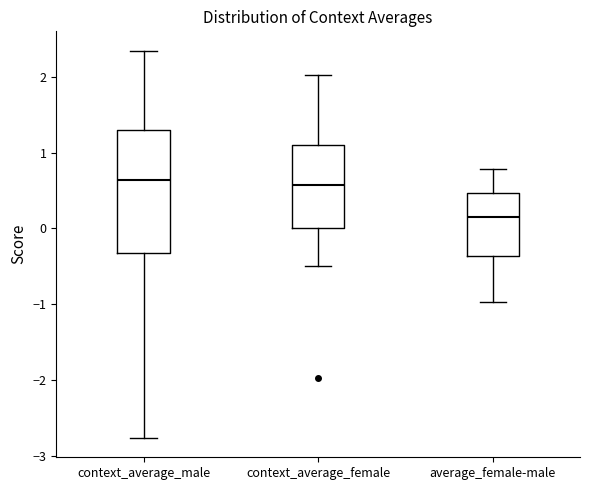

Which box's median line is the lowest?

average_female-male